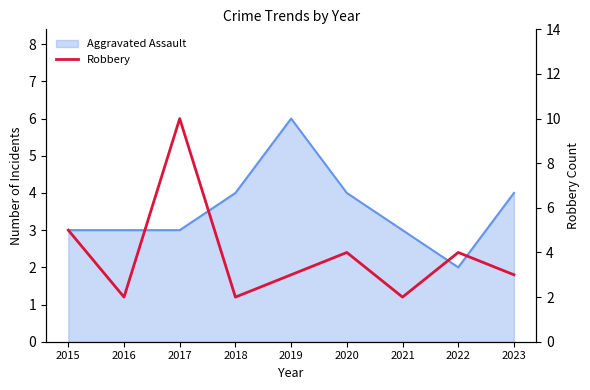

Where is the first local minimum?

2016